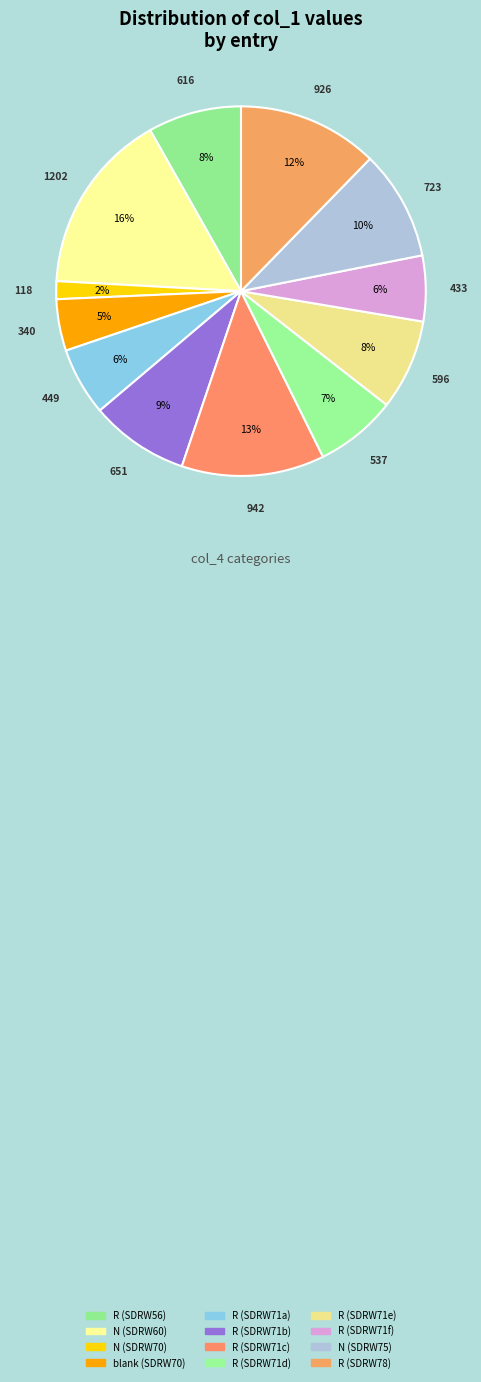

Does any single category account for the majority?

No